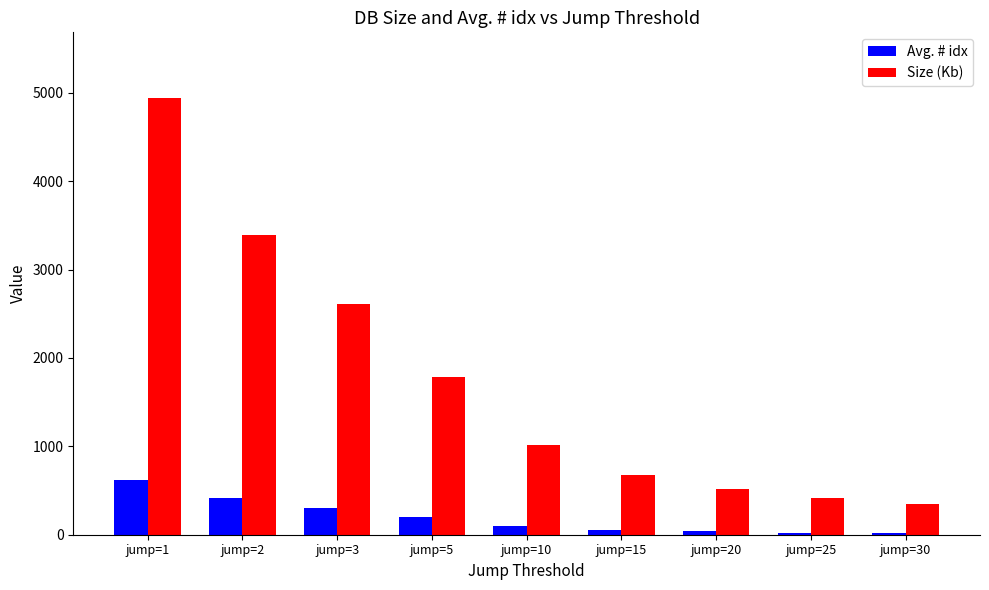

How many data points does each series have?

9